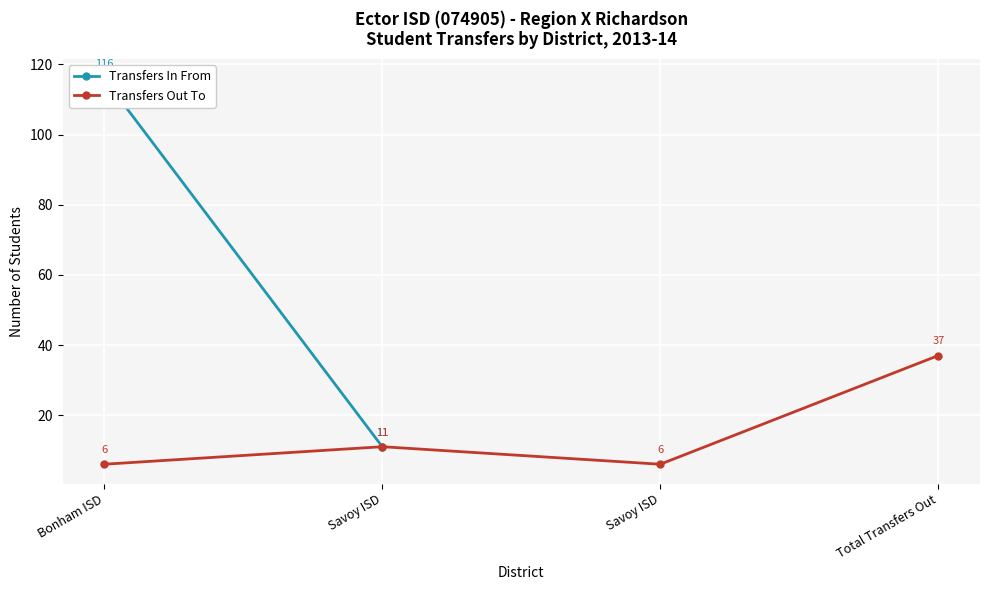

The chart shows a value of 37 at Total Transfers Out. True or false?

True